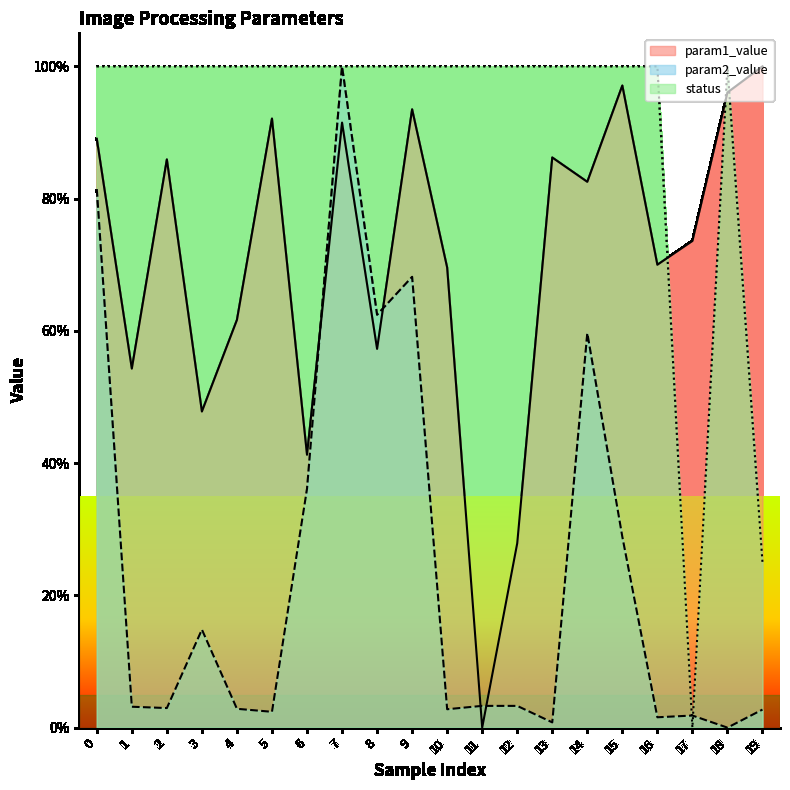

What is the highest value of the param2_value series?

100.0